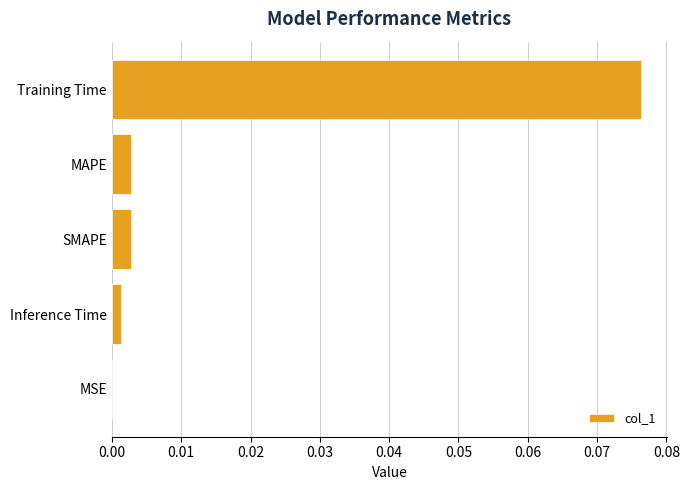

The chart shows a value of 0.0 at SMAPE. True or false?

True